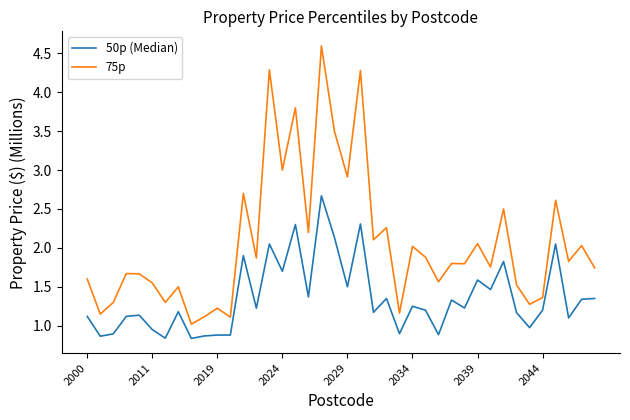

What is the difference between the maximum and minimum values in the 75p series?

3.6